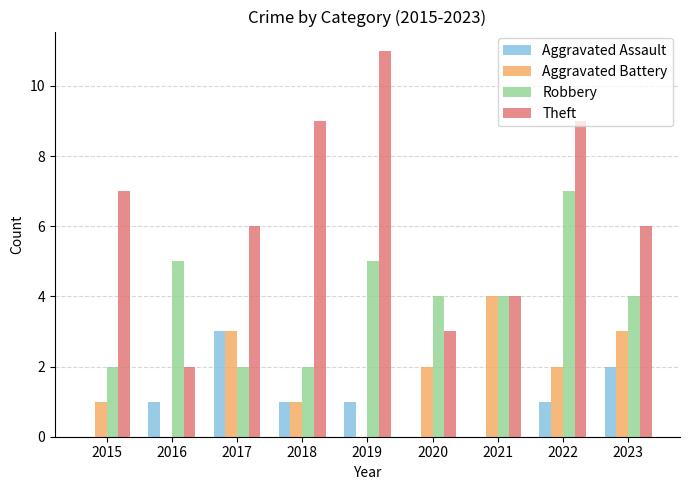

What are all the series names shown in the legend?

Aggravated Assault, Aggravated Battery, Robbery, Theft